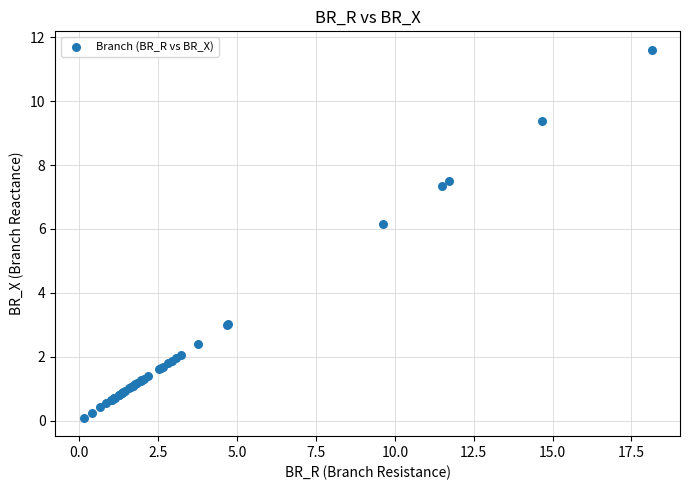

What Y value in the scatter plot is closest to 5?

6.2